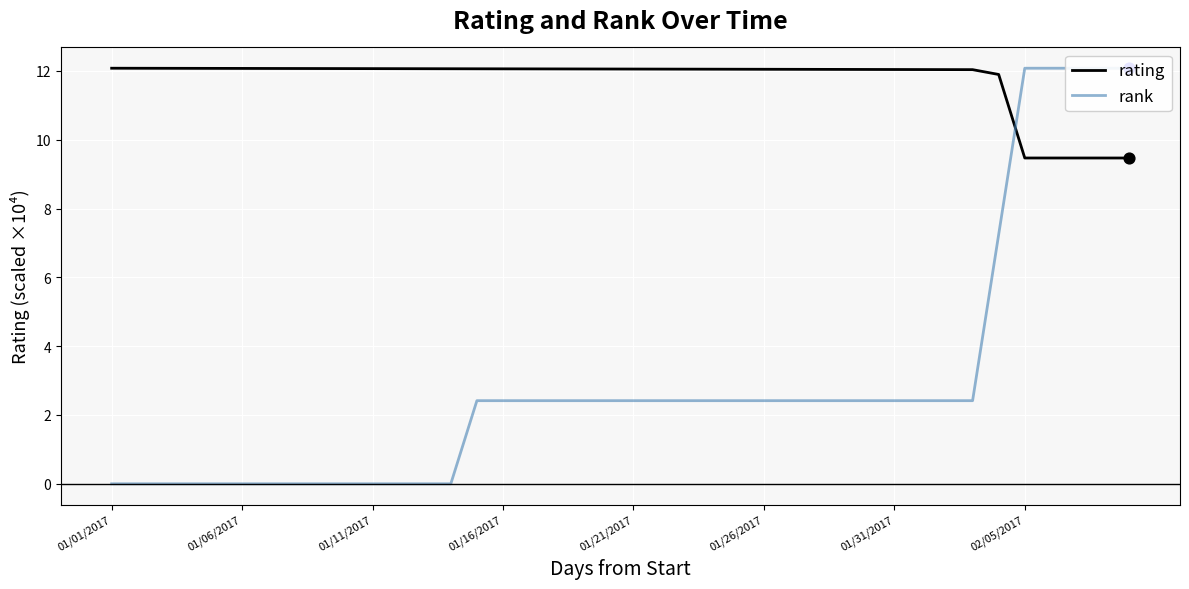

Which series reaches the minimum Y coordinate?

rank